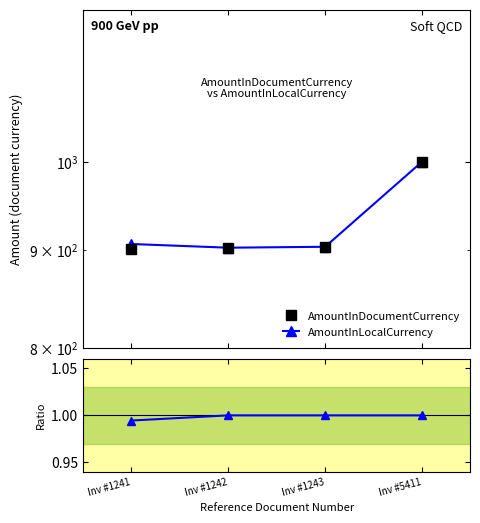

How many lines are shown in the chart?

3